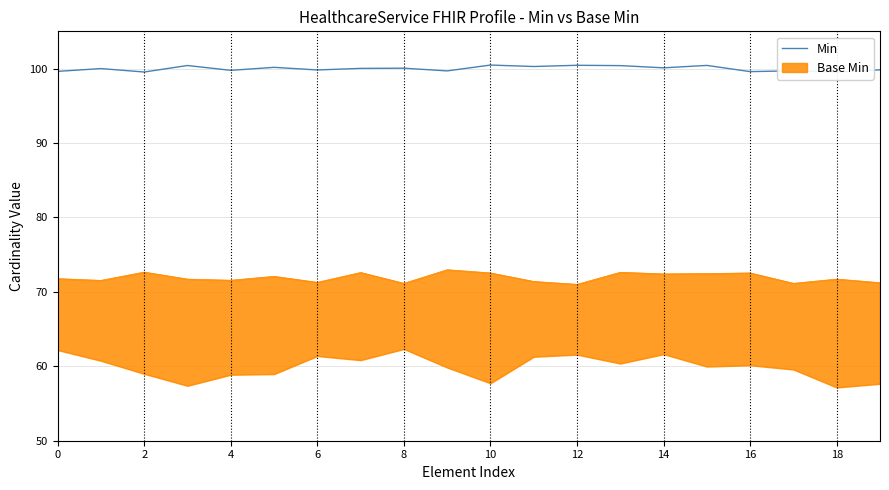

What value does the data have at 17?

99.7